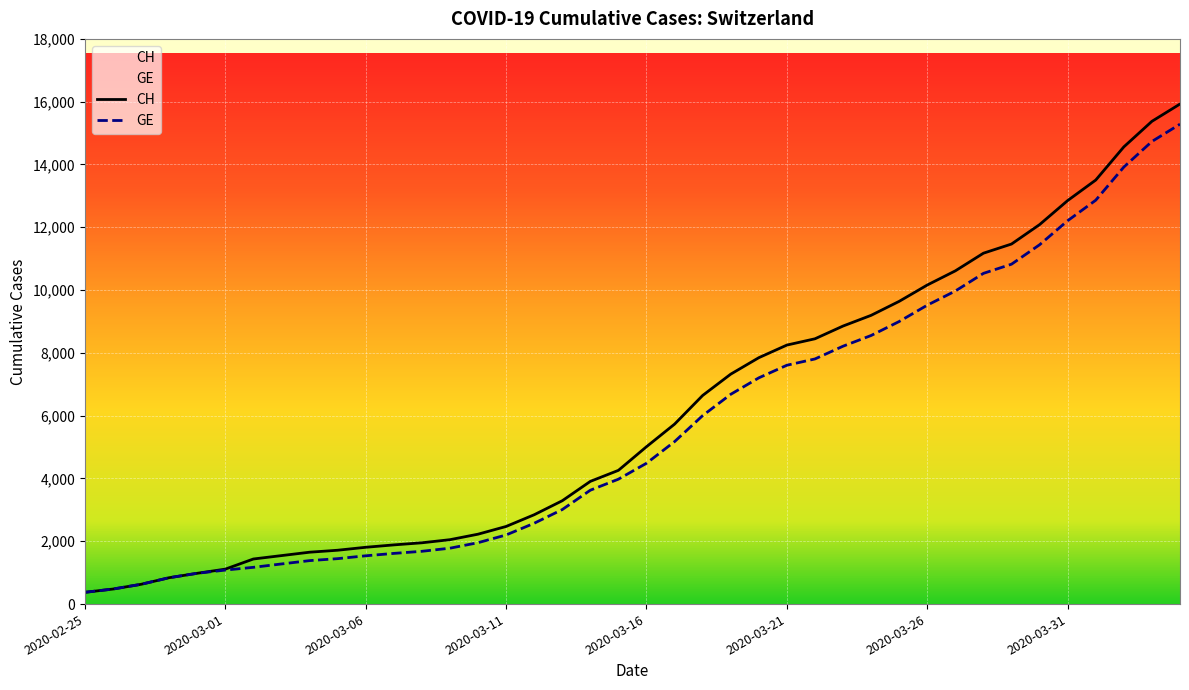

Rank the categories by CH value from highest to lowest.

2020-04-04, 2020-04-03, 2020-04-02, 2020-04-01, 2020-03-31, 2020-03-30, 2020-03-29, 2020-03-28, 2020-03-27, 2020-03-26, 2020-03-25, 2020-03-24, 2020-03-23, 2020-03-22, 2020-03-21, 2020-03-20, 2020-03-19, 2020-03-18, 2020-03-17, 2020-03-16, 2020-03-15, 2020-03-14, 2020-03-13, 2020-03-12, 2020-03-11, 2020-03-10, 2020-03-09, 2020-03-08, 2020-03-07, 2020-03-06, 2020-03-05, 2020-03-04, 2020-03-03, 2020-03-02, 2020-03-01, 2020-02-29, 2020-02-28, 2020-02-27, 2020-02-26, 2020-02-25